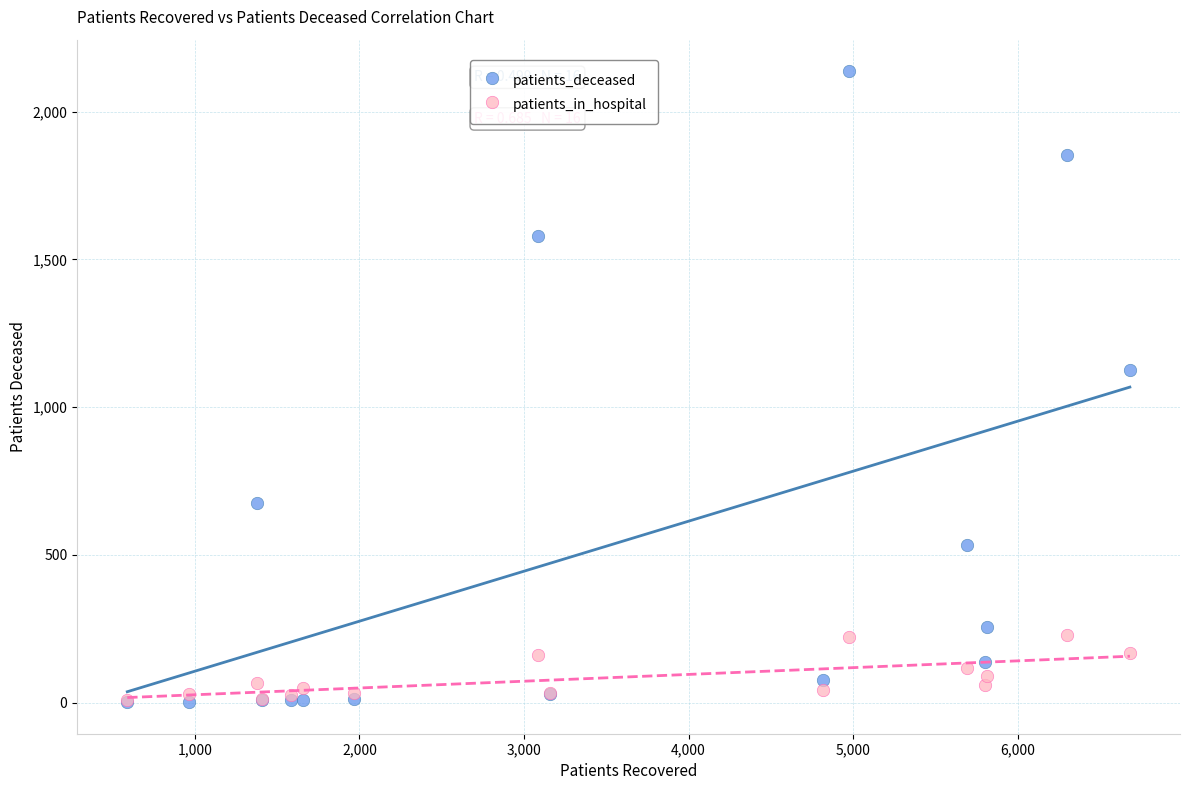

What are all the series names shown in the legend?

patients_deceased, patients_in_hospital